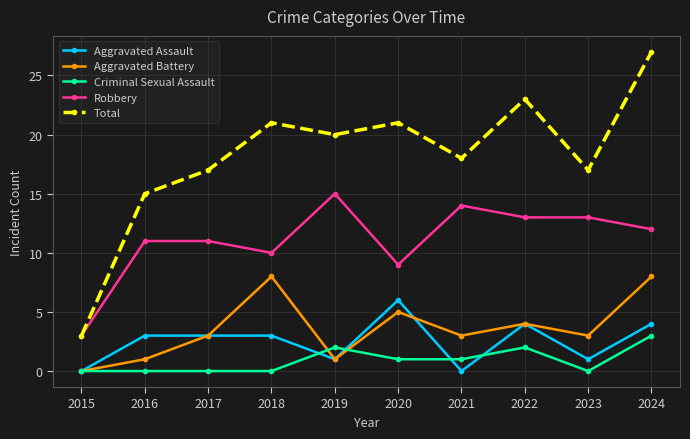

What is the value of the Aggravated Battery point at the 10th from the left?

8